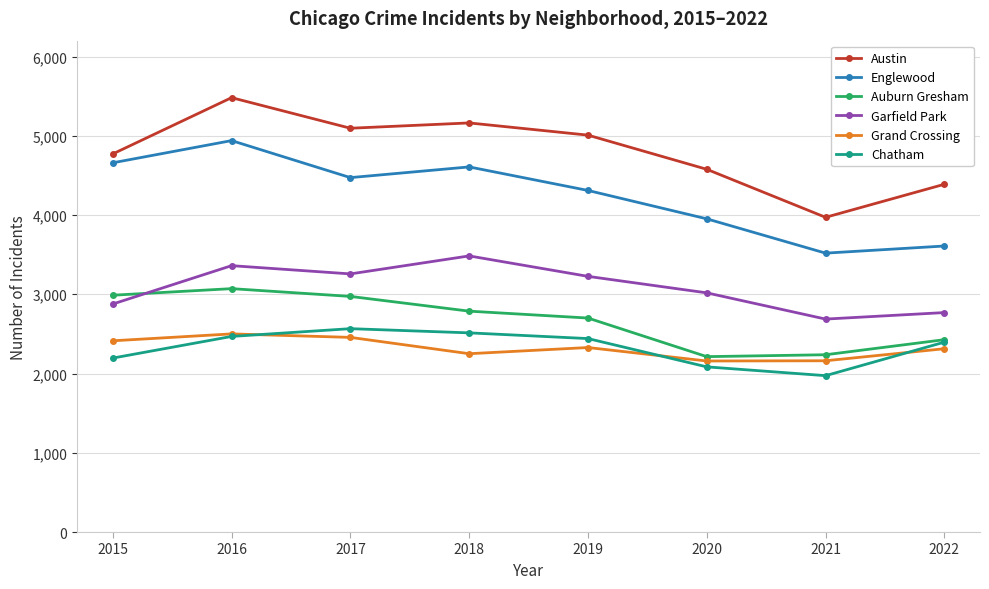

What is the greatest value displayed?

5481